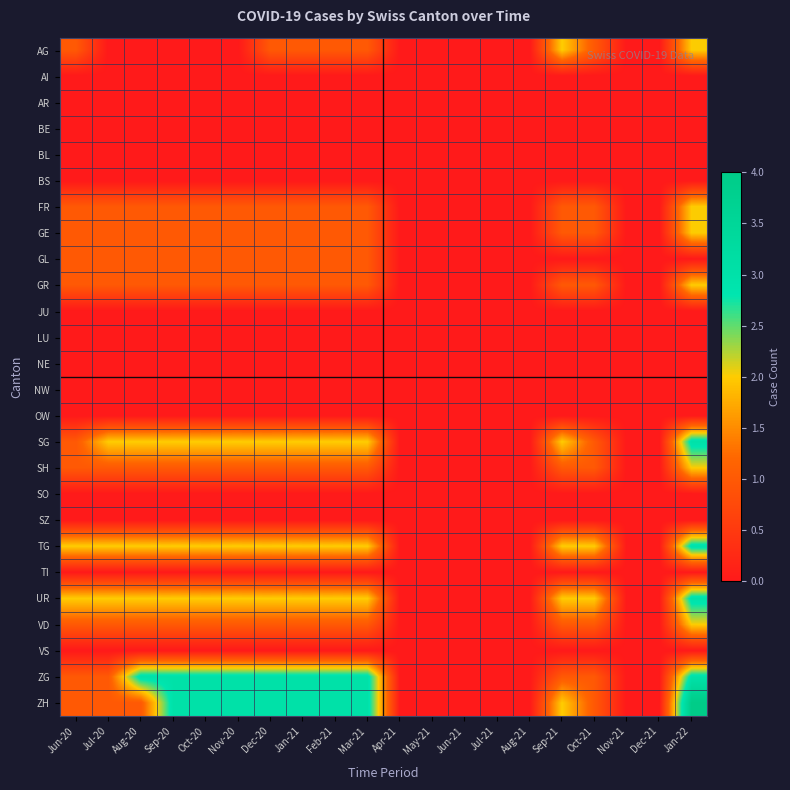

At which category is the sum across all series the highest?

Jan-22